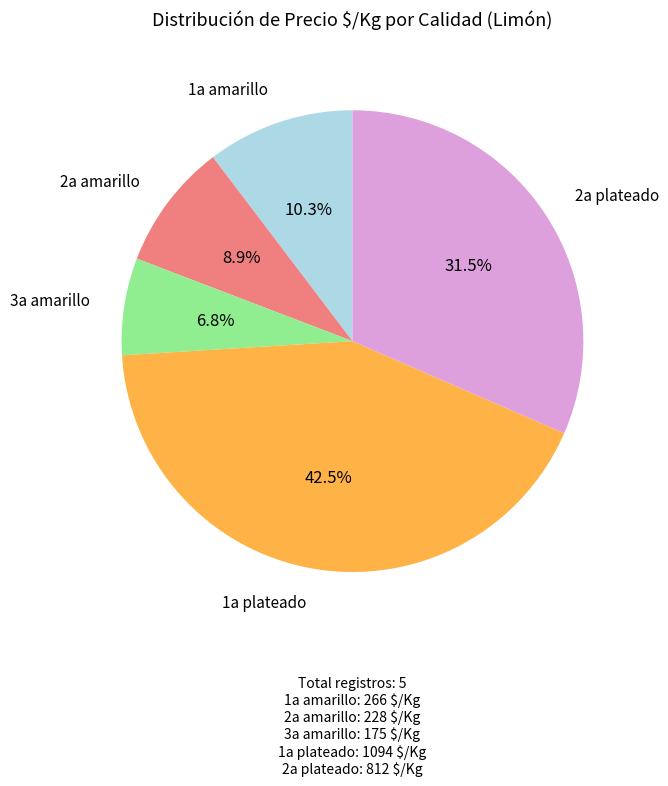

Does any single category account for the majority?

No